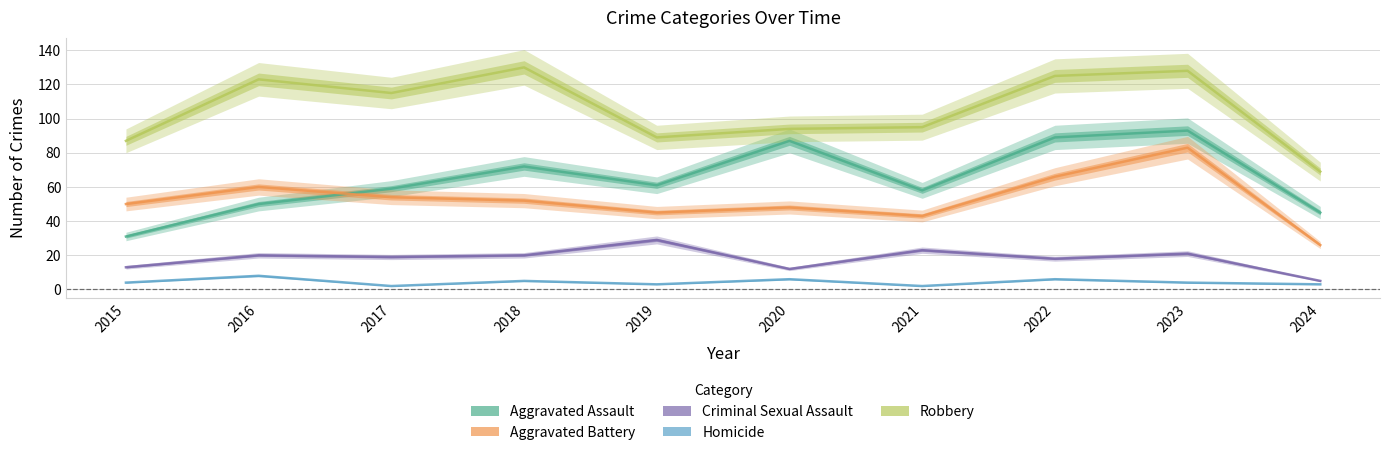

What is the spread (max minus min) of values at 2024?

66